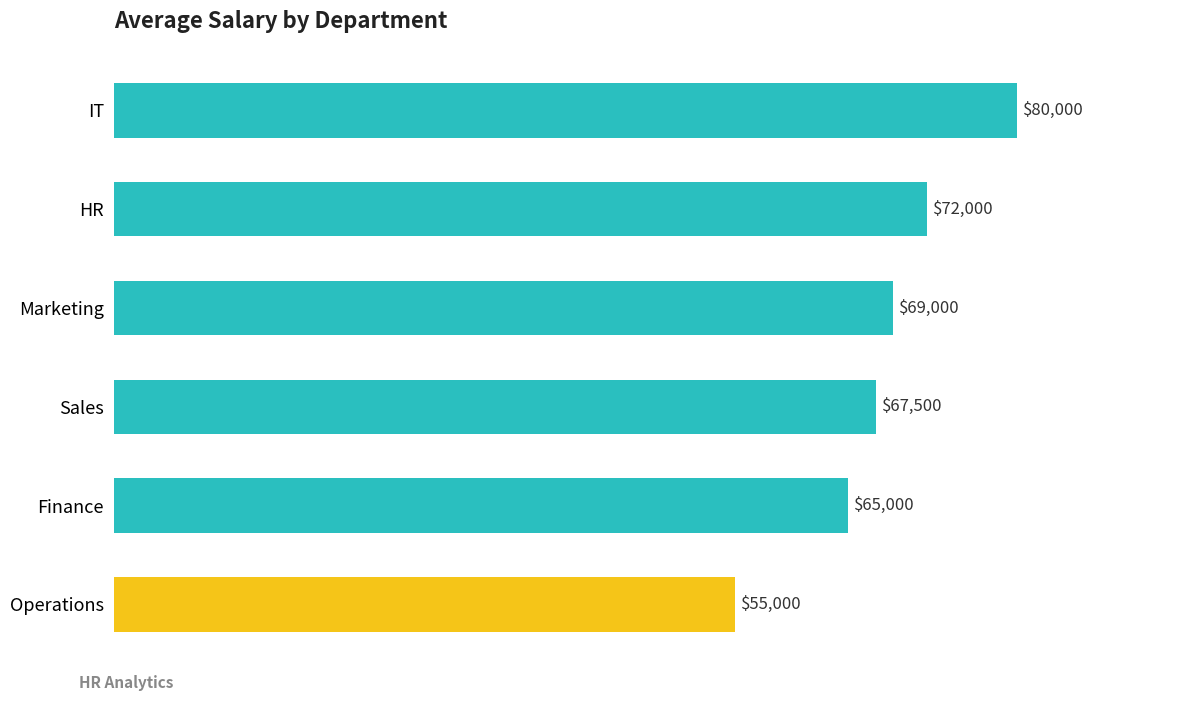

The value at Finance is 103465. True or false?

False